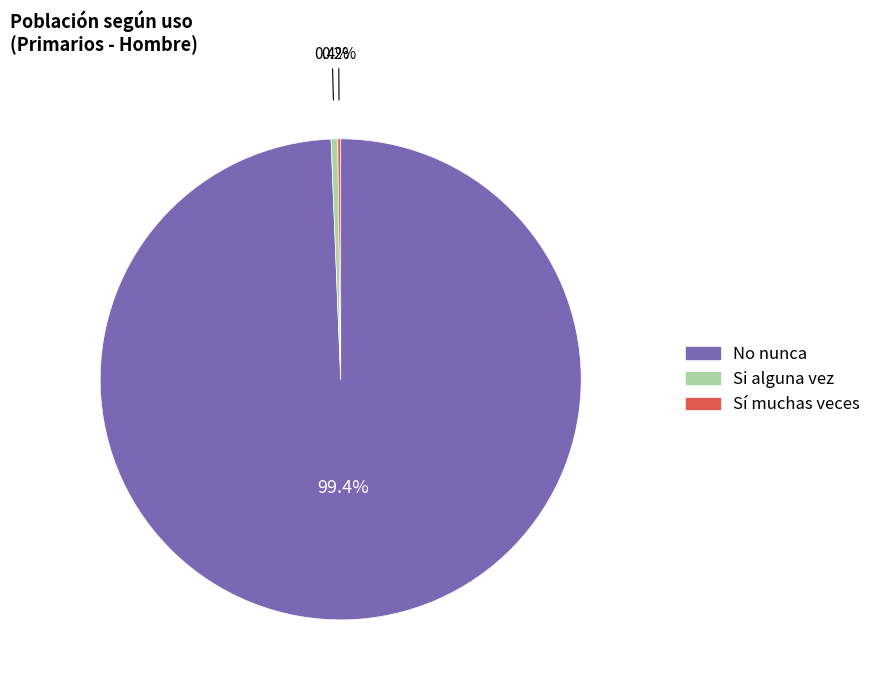

Which has a higher value, Si alguna vez or No nunca?

No nunca